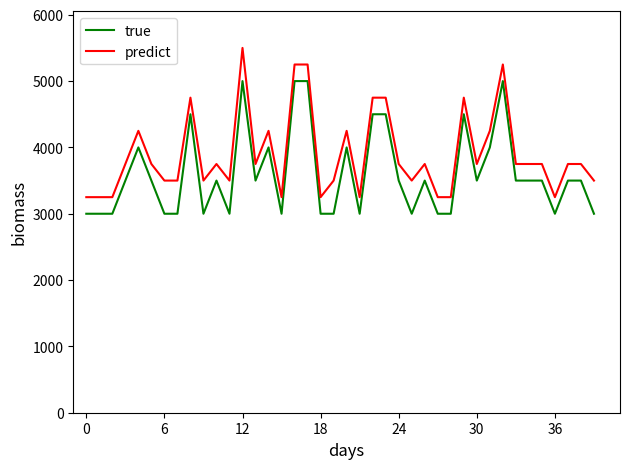

What are all the series names shown in the legend?

true, predict